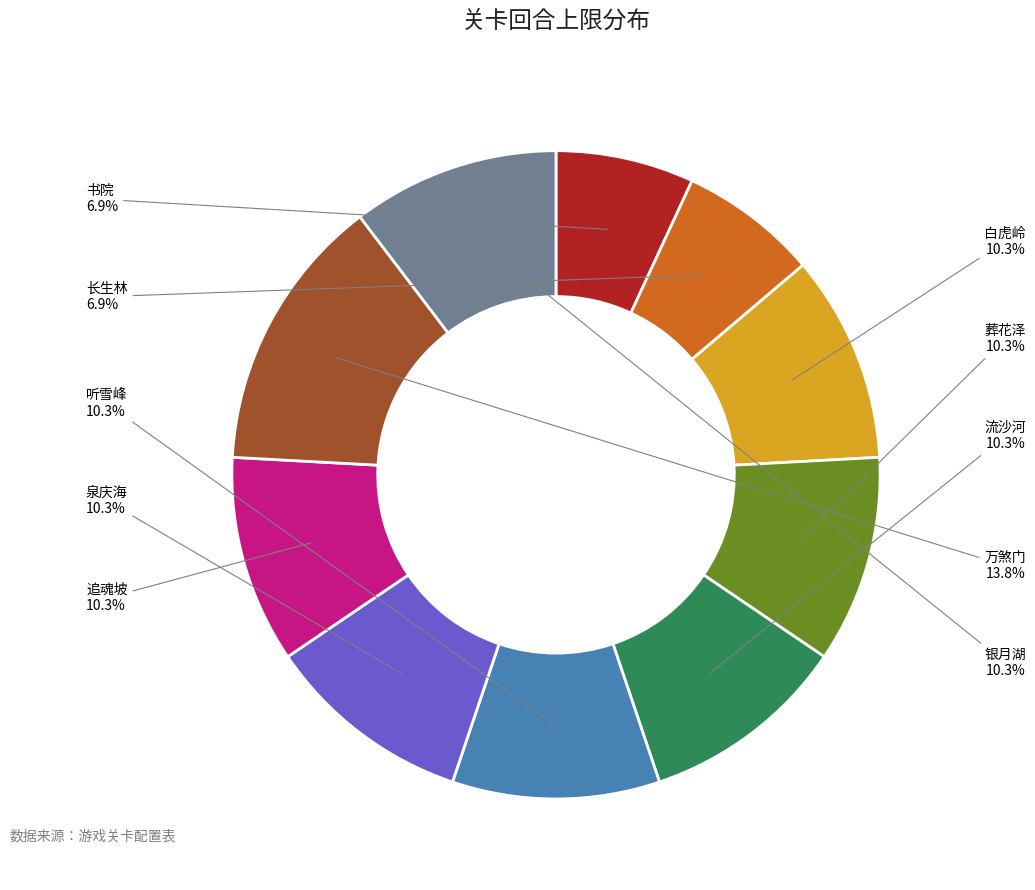

The 银月湖 slice represents 1% of the pie. True or false?

False